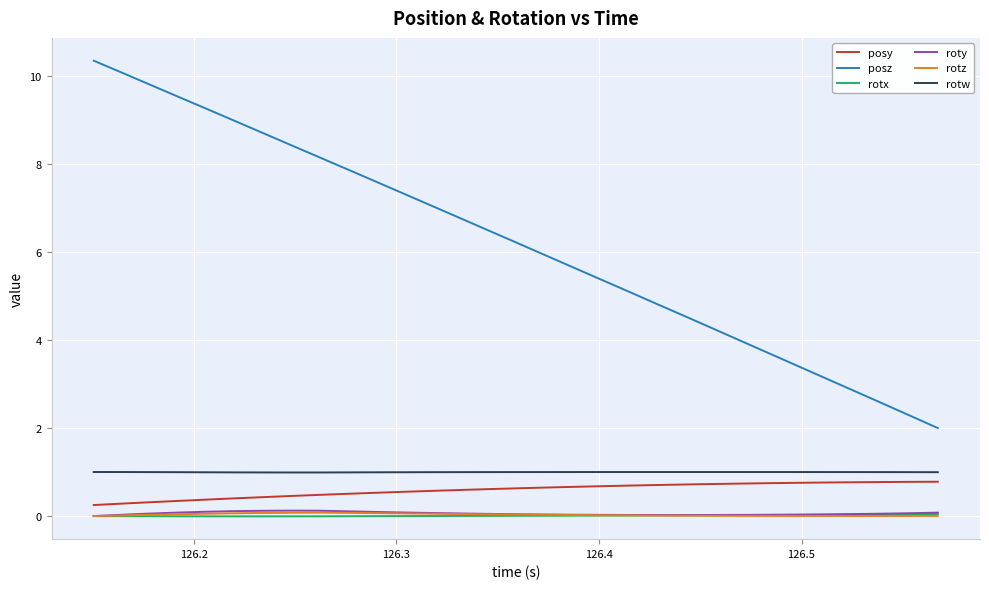

What are all the series names shown in the legend?

posy, posz, rotx, roty, rotz, rotw